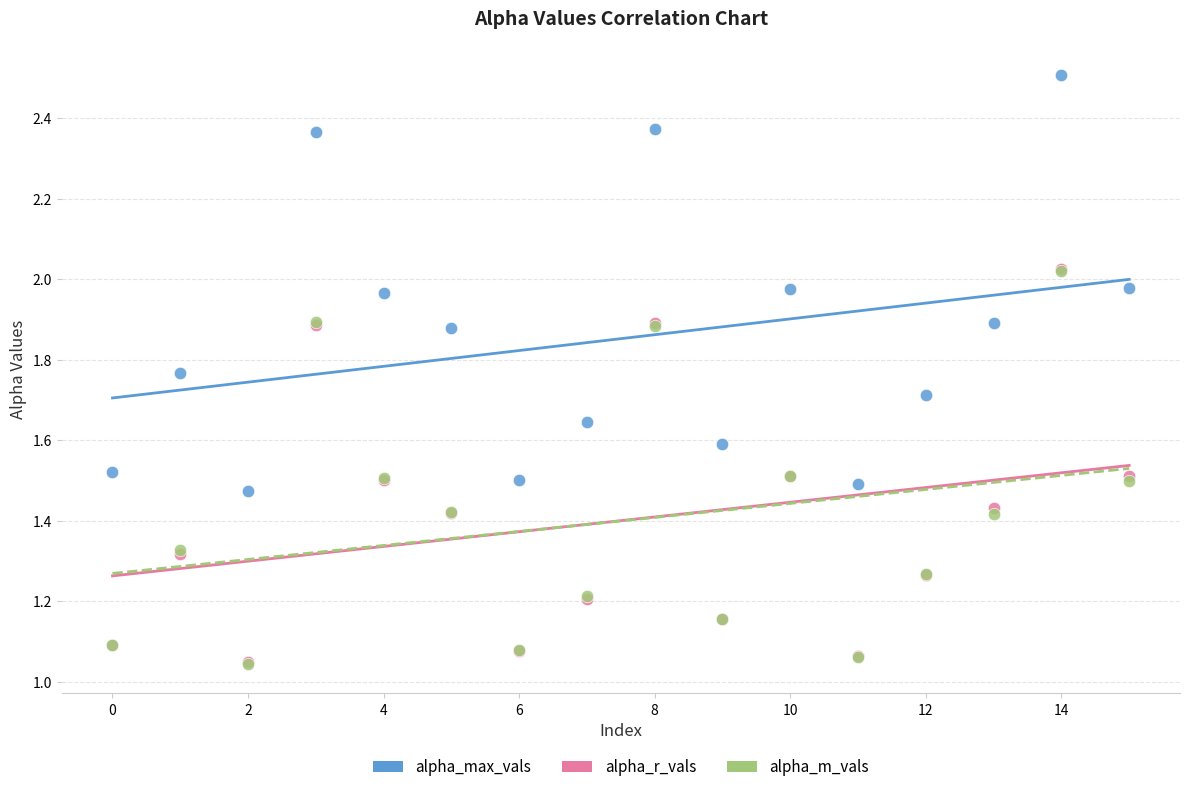

Which series contains the highest Y value?

alpha_max_vals